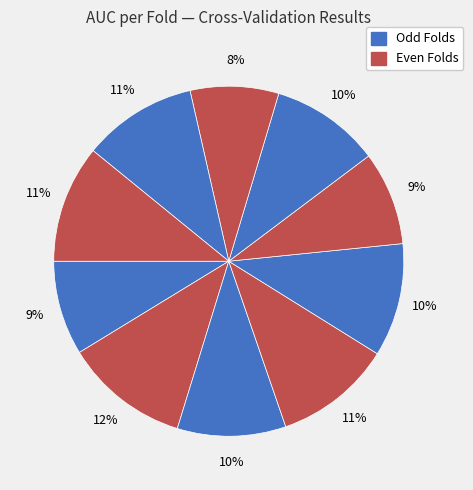

Count the number of slices in the pie.

10